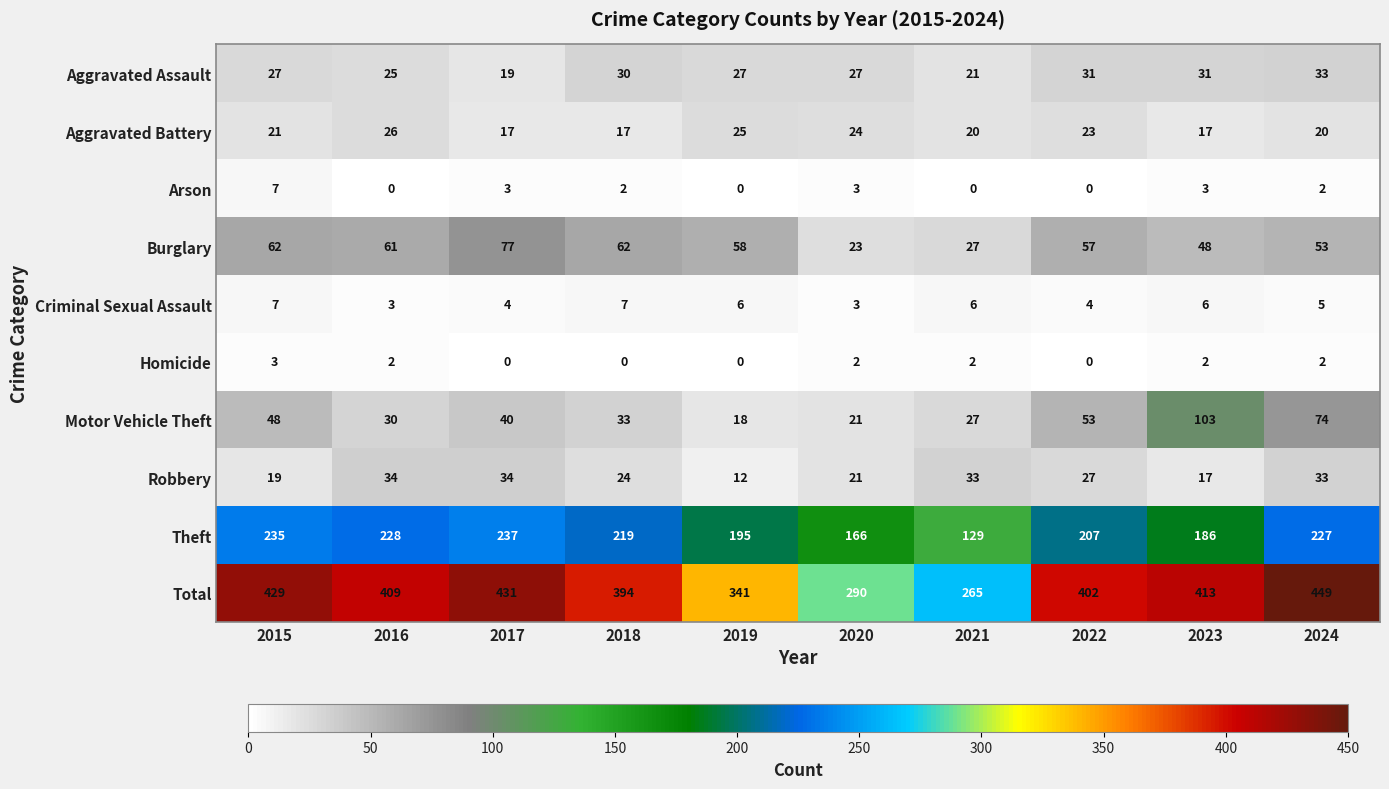

Which series has the largest range (max minus min)?

Total